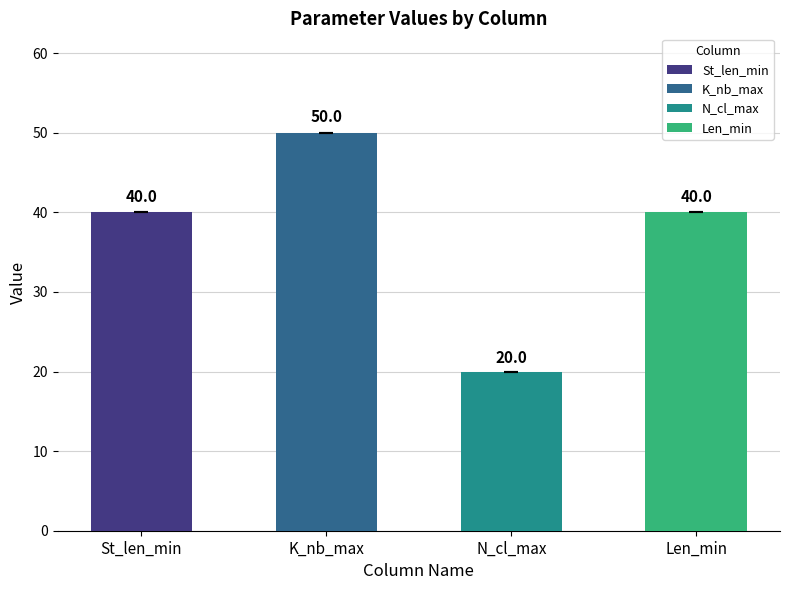

What is the change in value from St_len_min to N_cl_max?

-20